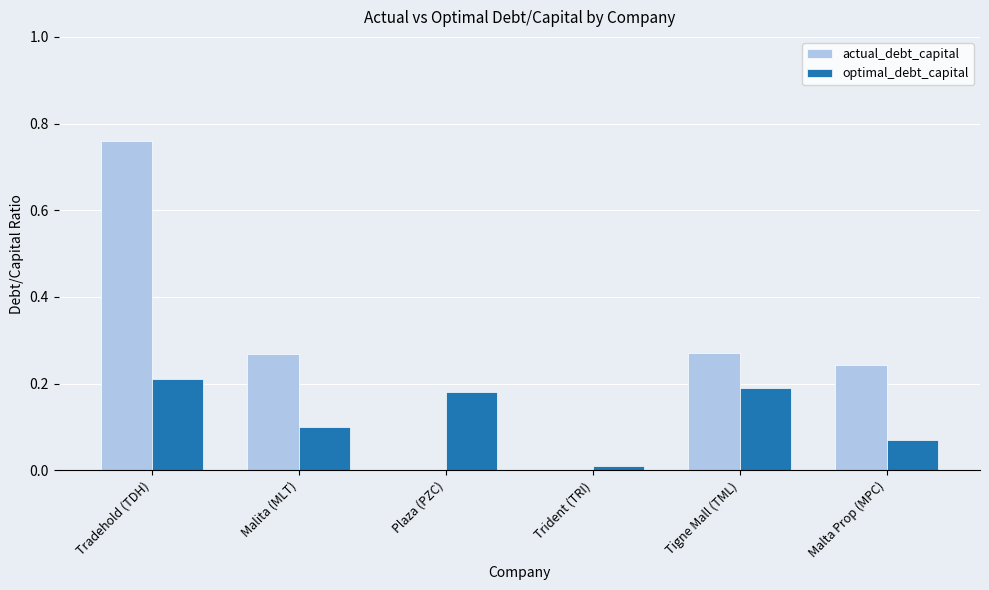

Which category has the highest value across all series?

Tradehold (TDH)